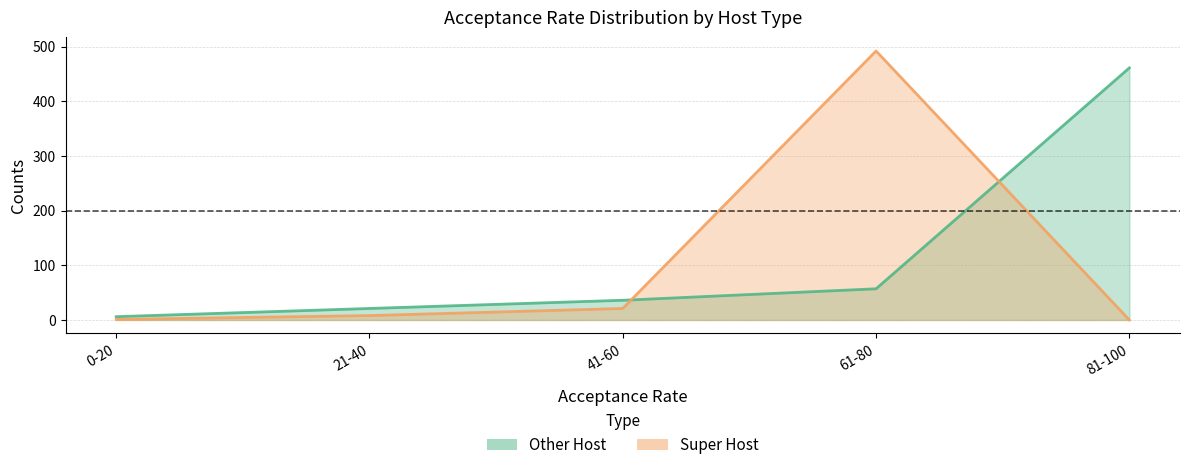

Reading left to right, list all the values displayed in this chart.

Other Host: 6	21	36	57	461
Super Host: 1	8	21	492	0